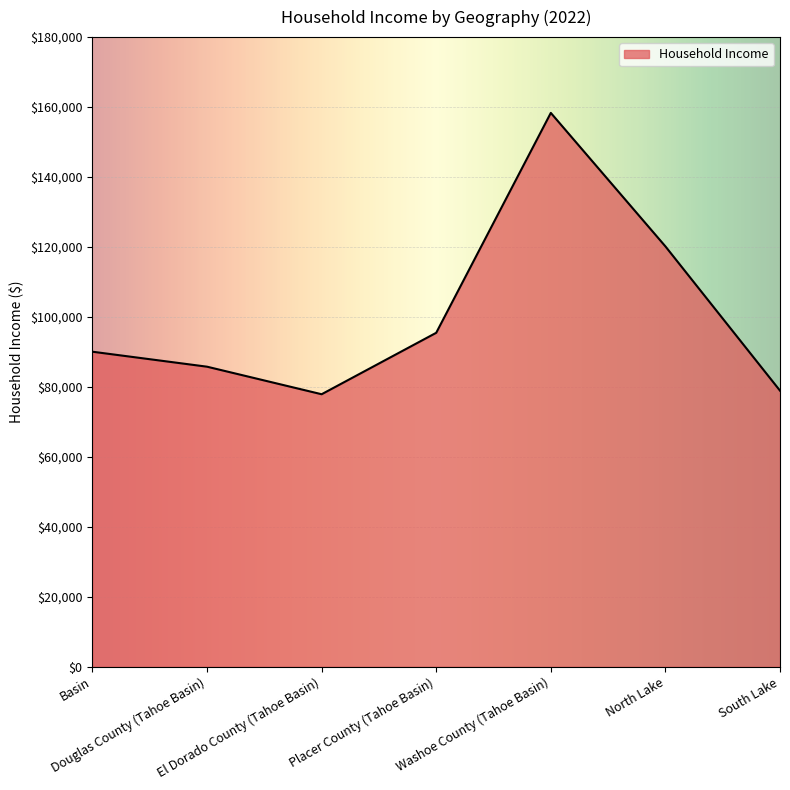

The value at Basin is 90056.9. True or false?

True